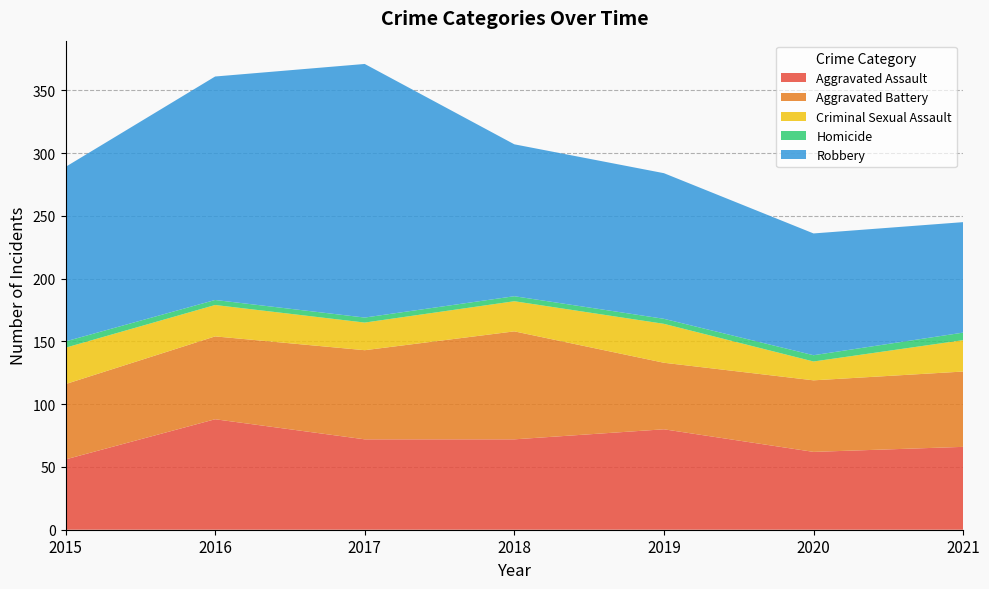

Reading left to right, transcribe all the data shown in this chart.

Aggravated Assault: 56	88	72	72	80	62	66
Aggravated Battery: 60	66	71	86	53	57	60
Criminal Sexual Assault: 29	25	22	24	31	15	25
Homicide: 5	4	4	4	4	5	6
Robbery: 139	178	202	121	116	97	88